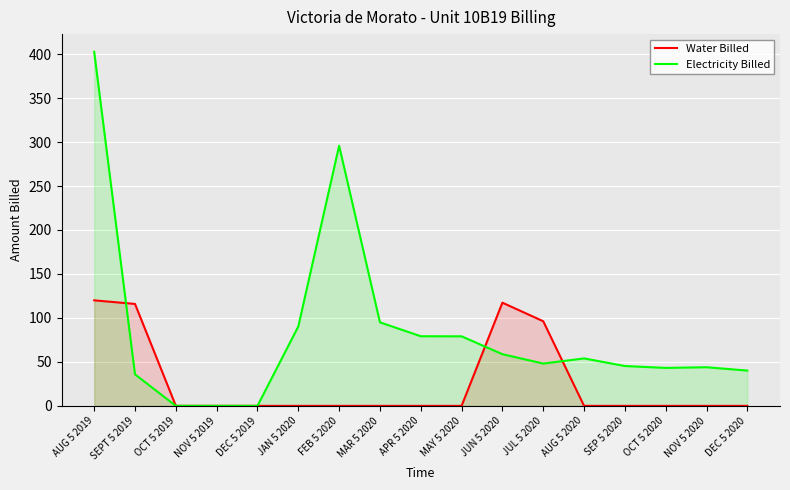

What is the total value across all series at FEB 5 2020?

295.8